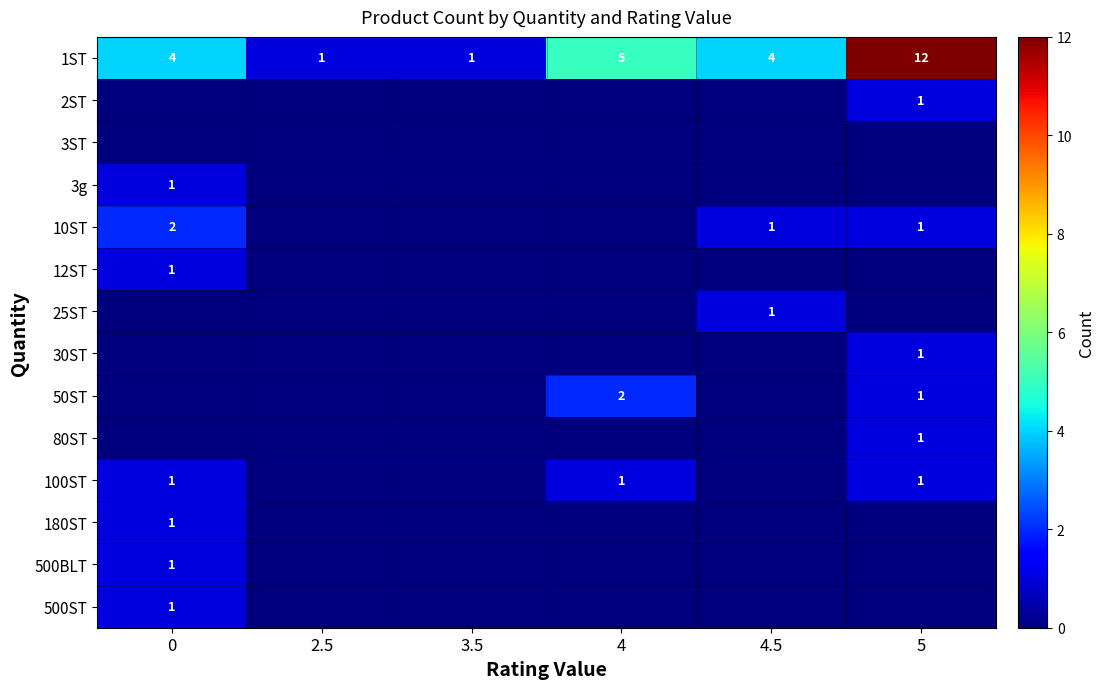

Which has a higher value, 3.5 or 2.5?

3.5